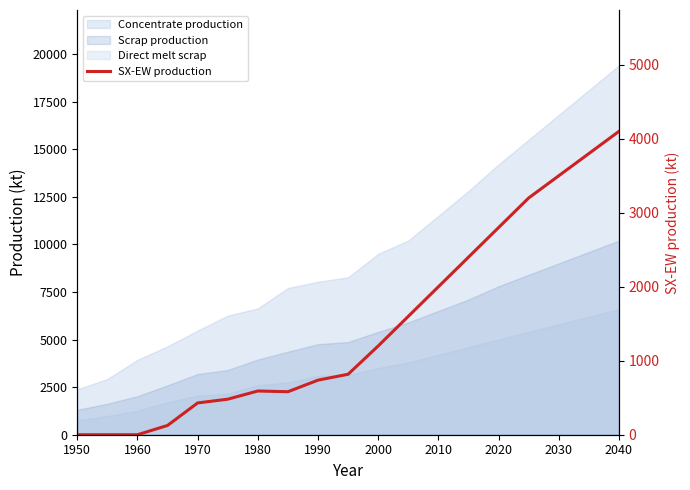

True or false: the data has more than 2 interior local peaks.

False